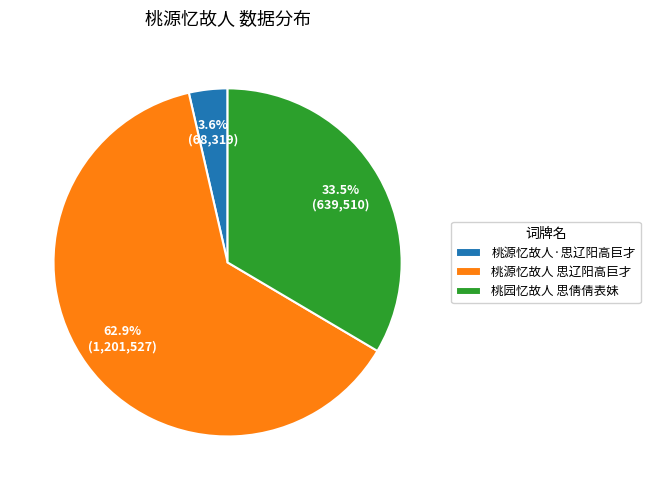

What percentage is NOT represented by 桃源忆故人 思辽阳高巨才?

37.1%